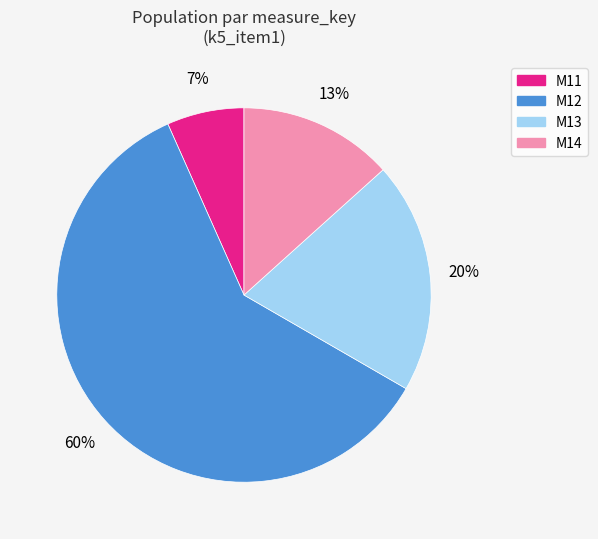

How many slices are in this pie chart?

4